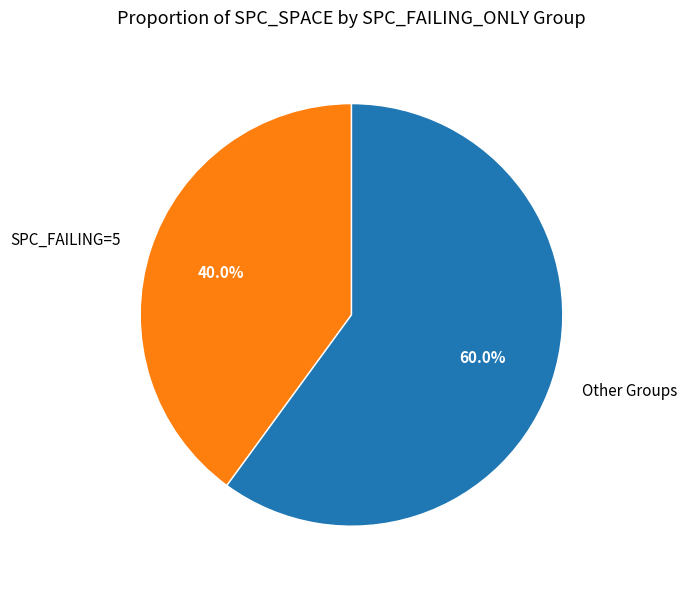

Does any single category account for the majority?

Yes